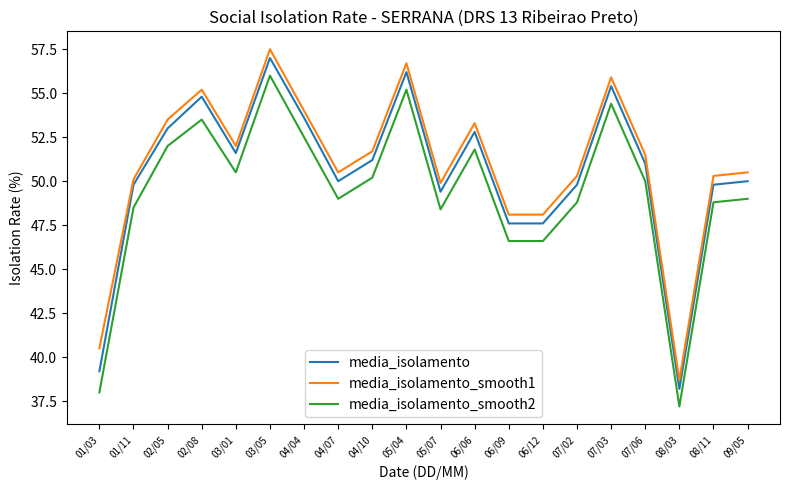

What is the average value of the media_isolamento series?

50.4